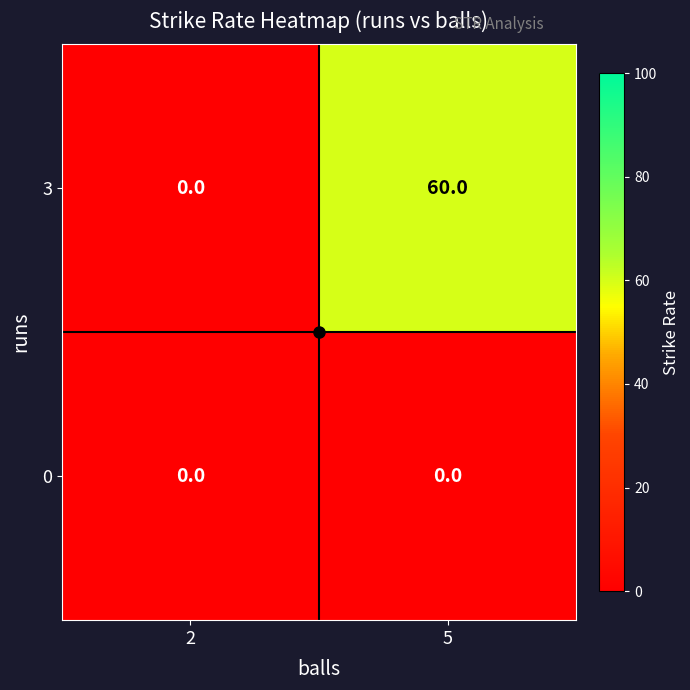

The 0 series shows 0 at 5. True or false?

True